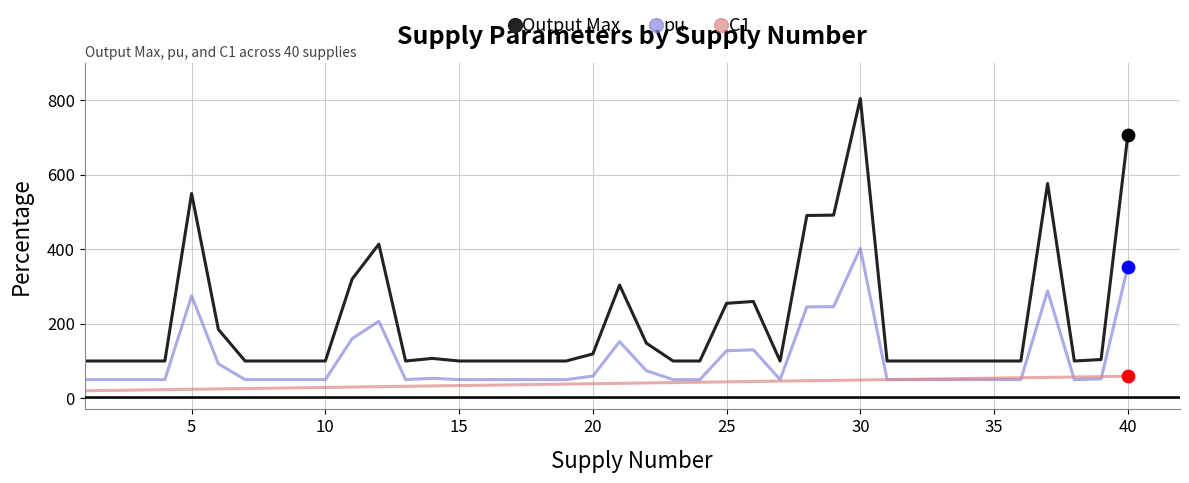

Which series has the widest spread of values?

Output Max